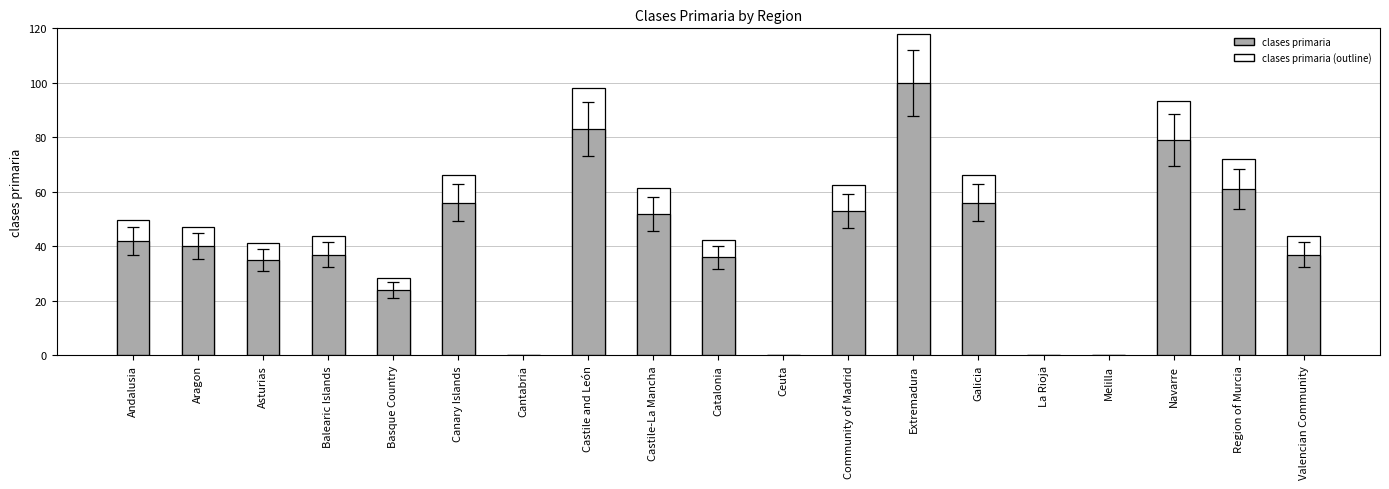

Where does the data first go above 40?

Andalusia